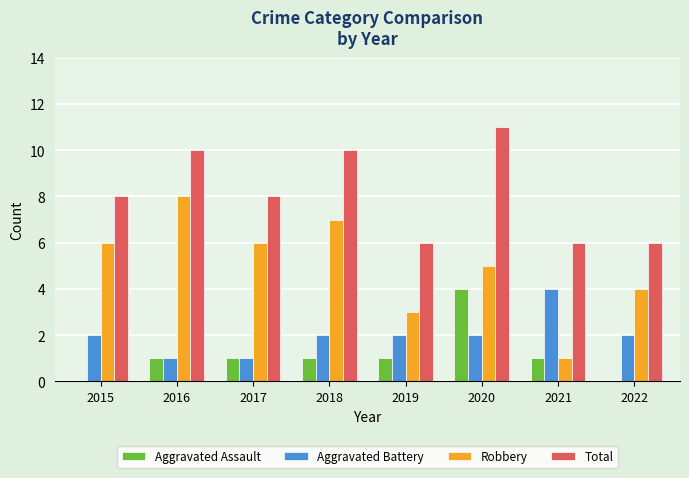

Between 2017 and 2021, which series saw the biggest shift?

Robbery